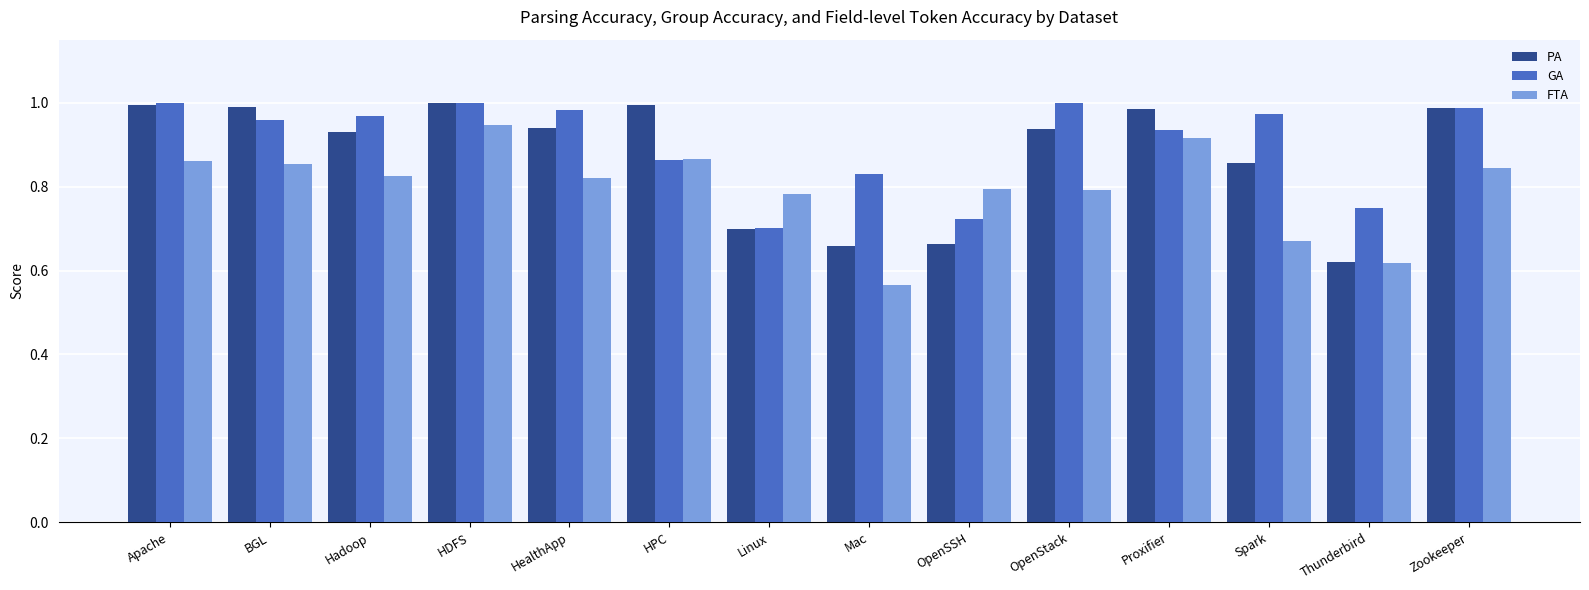

Rank the series by their average value, from lowest to highest.

FTA, PA, GA